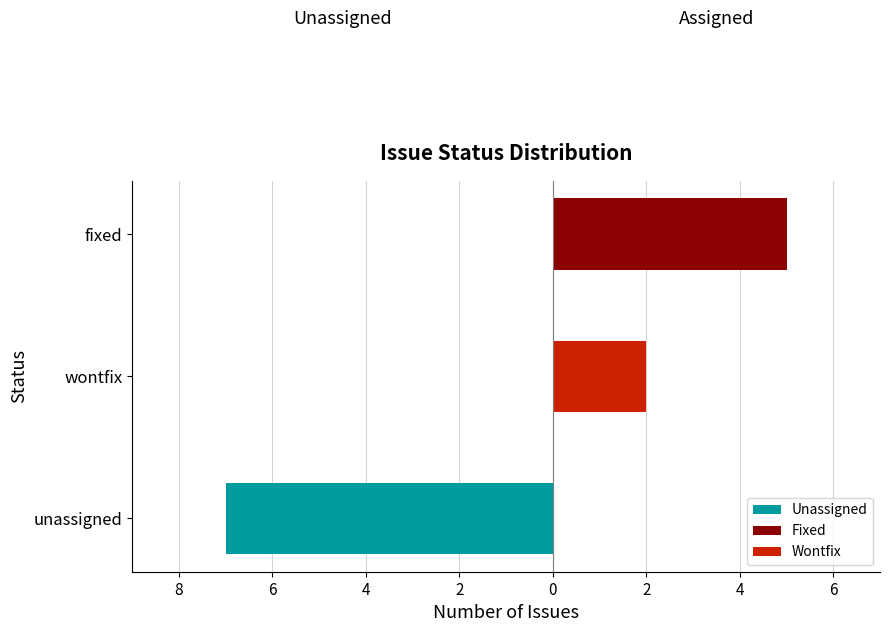

Which series changed the most between unassigned and fixed?

Unassigned